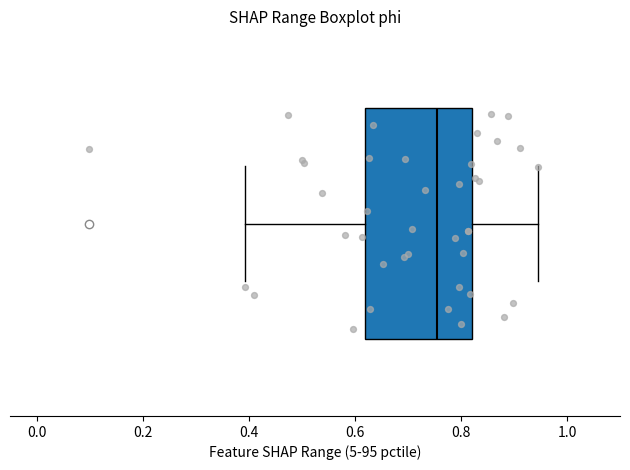

Where is the left edge of the box on the x-axis? The values are not printed on the chart, so give them approximately, as read against the axis.

0.62